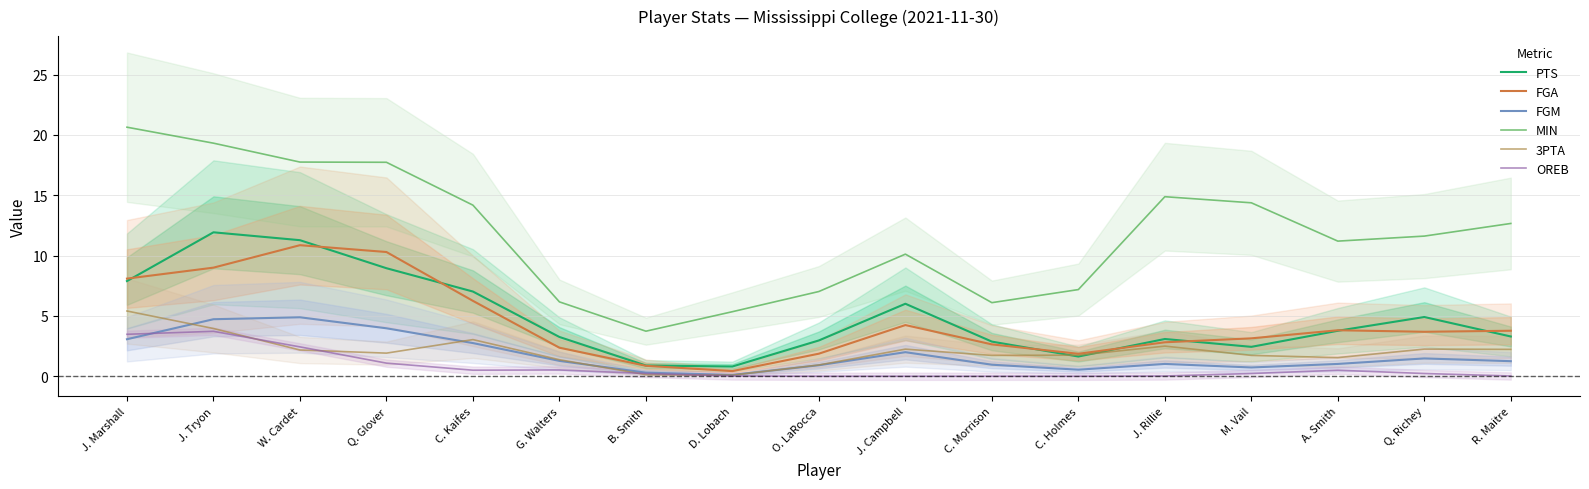

Where is FGM nearest to the value 2?

J. Campbell